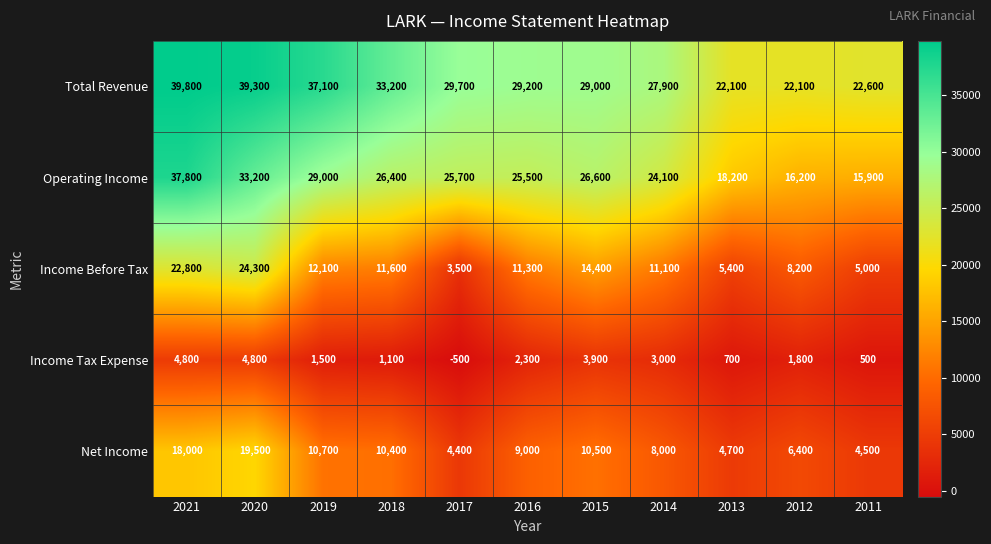

At which category is the sum across all series the highest?

2021